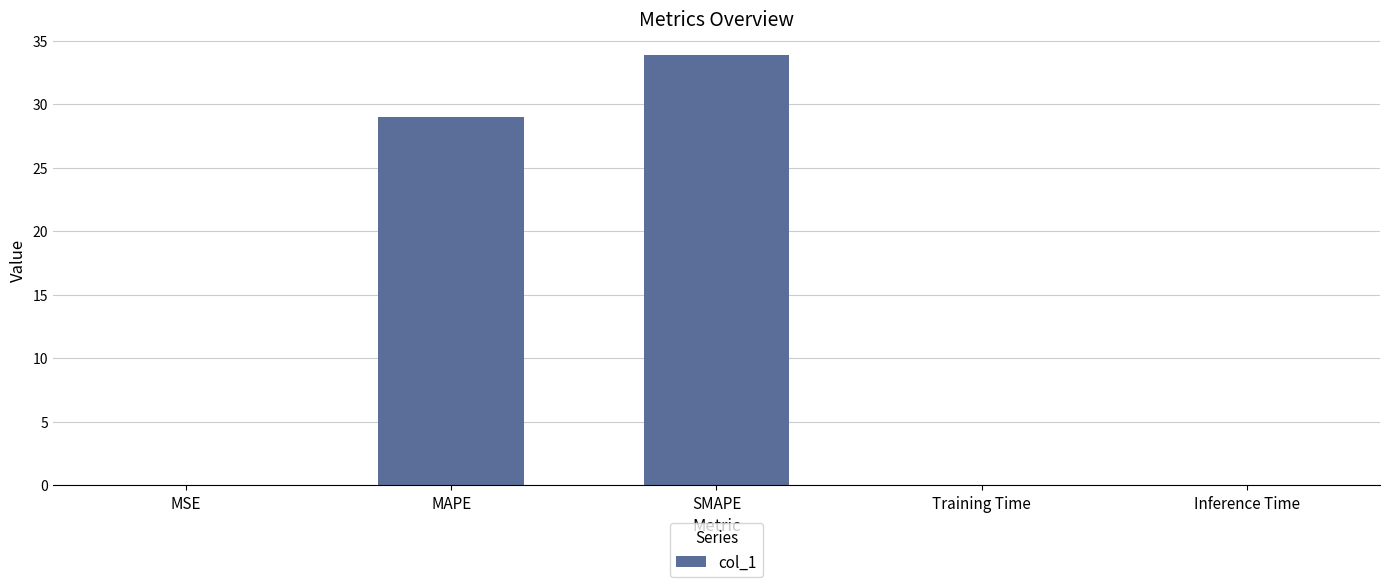

What is the sum of all values?

62.9